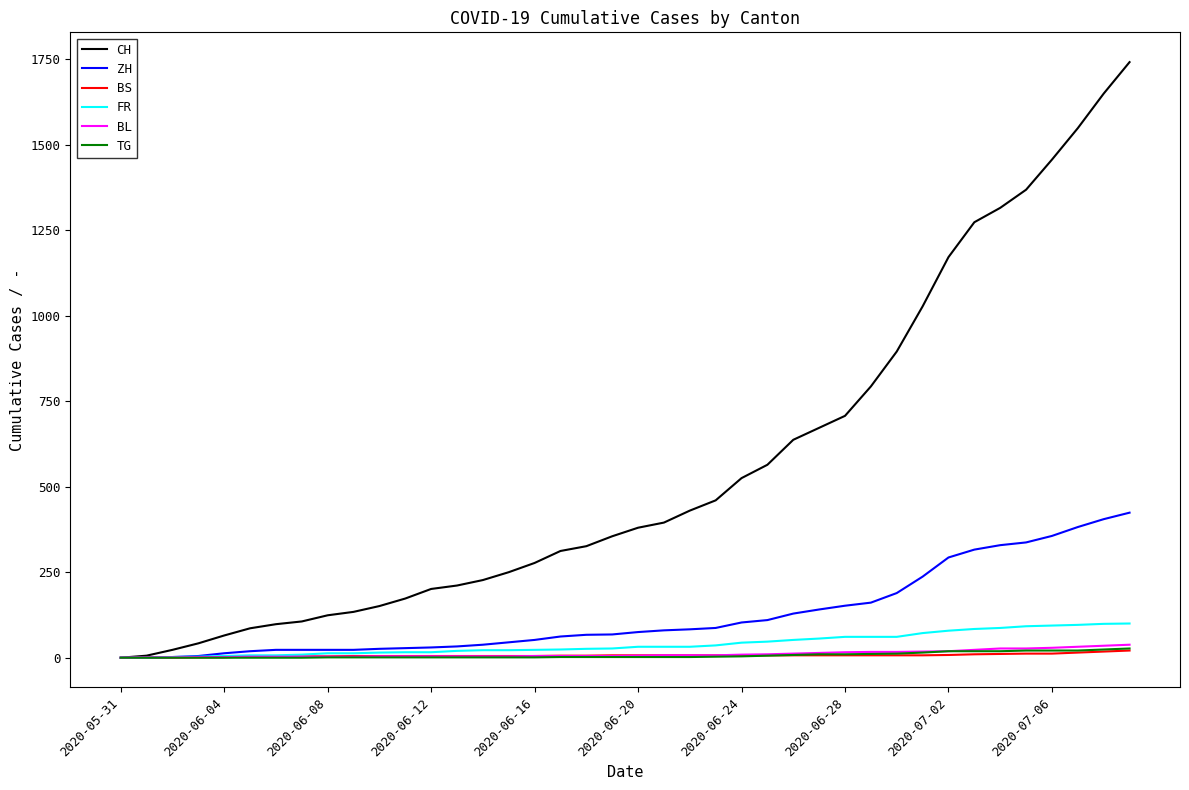

Which series has the widest spread of values?

CH